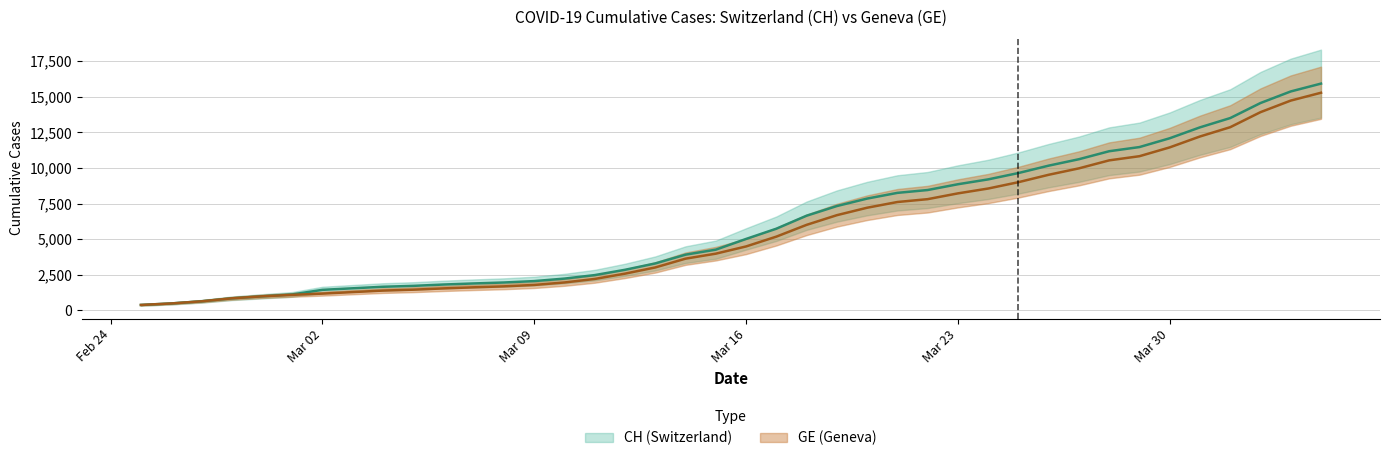

True or false: CH and GE cross at least once.

False